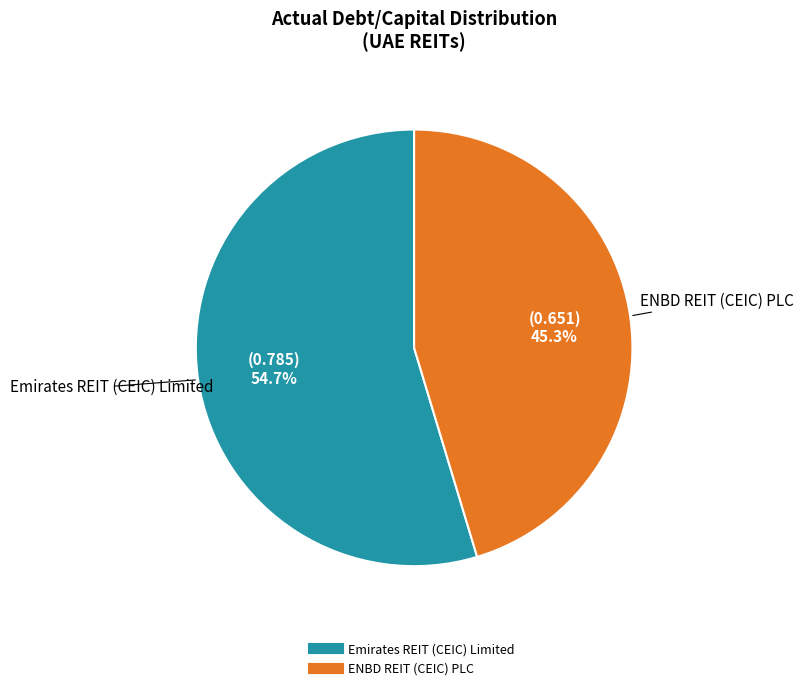

Which has a higher value, ENBD REIT (CEIC) PLC or Emirates REIT (CEIC) Limited?

Emirates REIT (CEIC) Limited